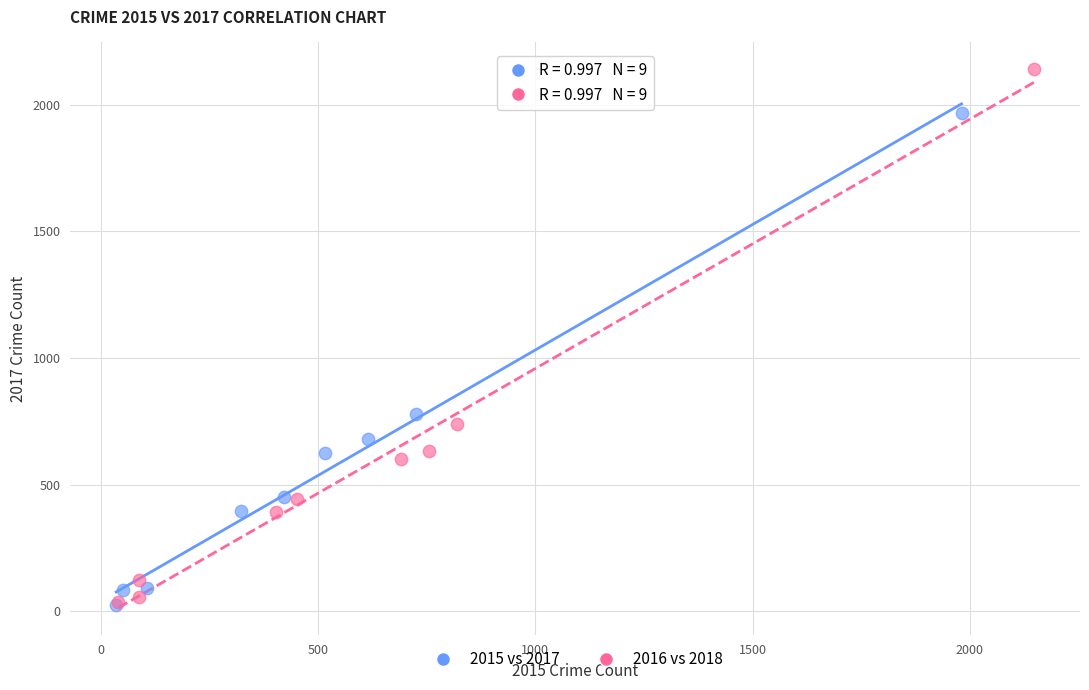

Which series reaches the maximum Y coordinate?

2016 vs 2018